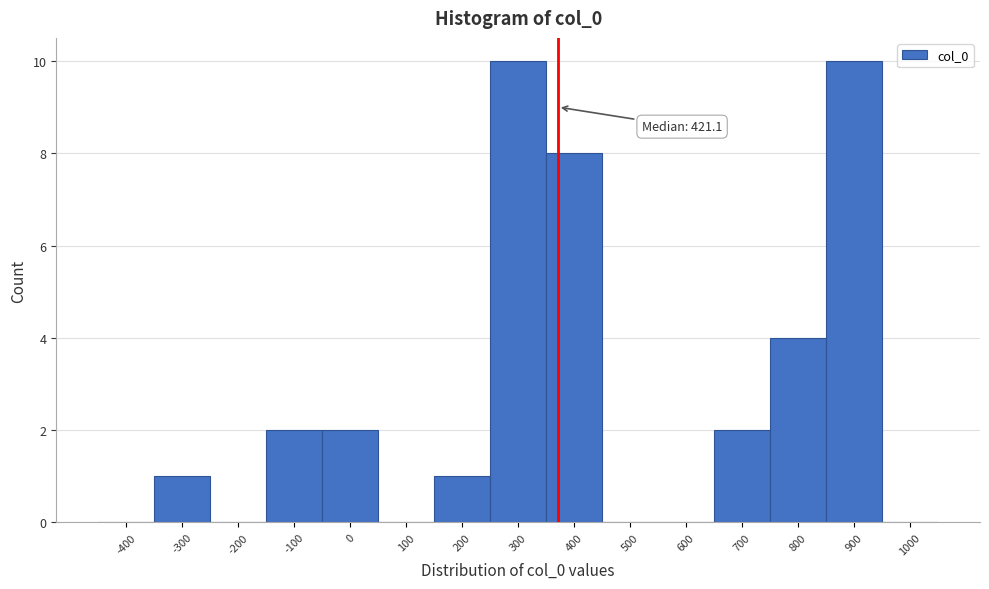

Reading left to right, extract all data points from this chart.

-400=0	-300=1	-200=0	-100=2	0=2	100=0	200=1	300=10	400=8	500=0	600=0	700=2	800=4	900=10	1000=0